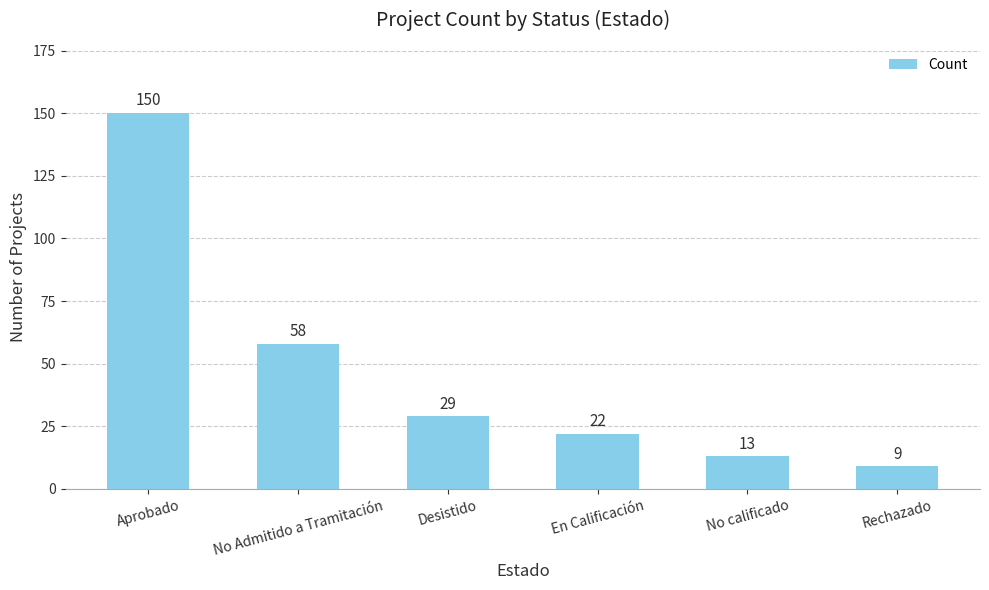

How many data points are less than 29?

3